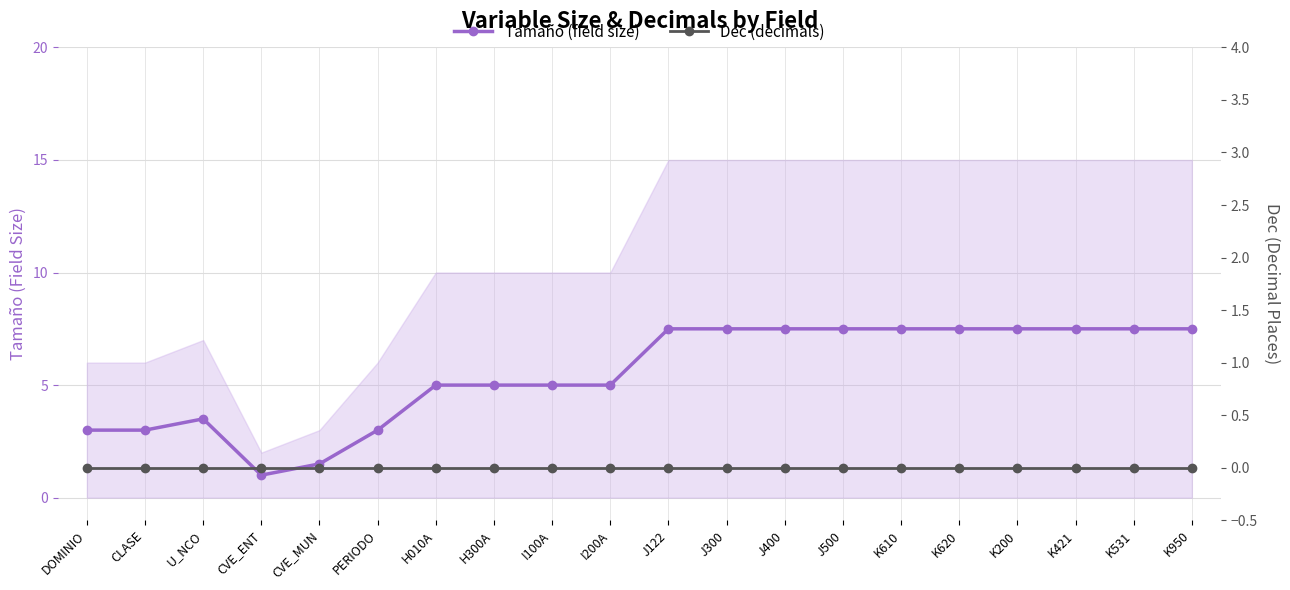

True or false: Dec (decimals) has a value of 0.0 at I100A.

True